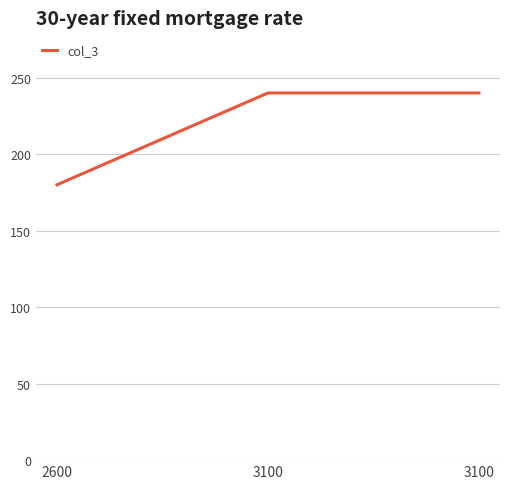

At which category does the chart reach its peak across all series?

3100